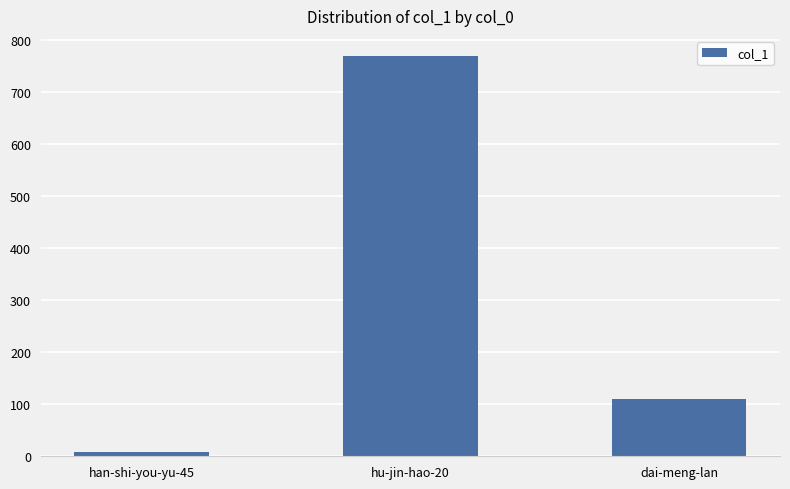

True or false: the data shows 260 at hu-jin-hao-20.

False